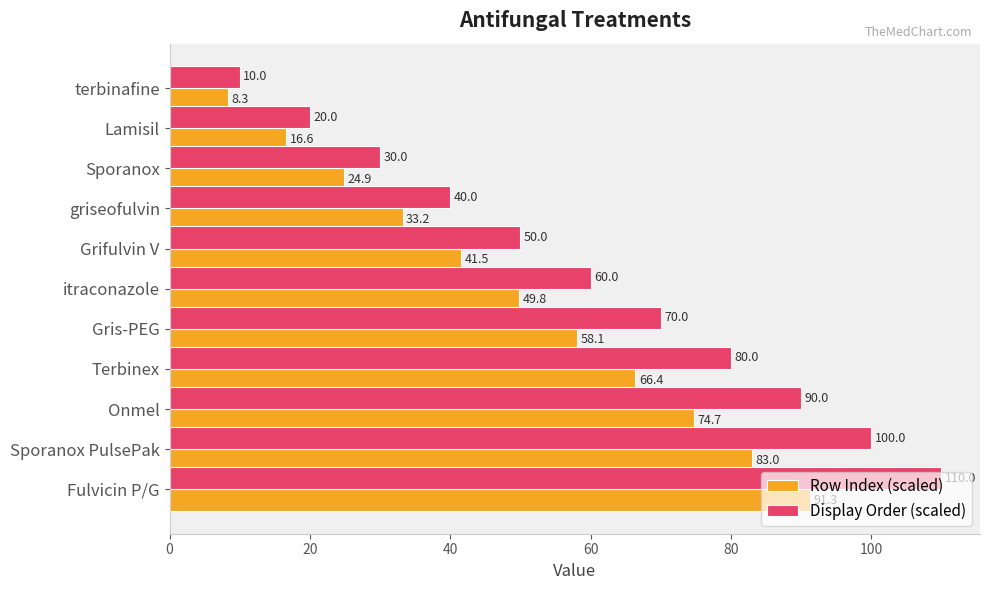

What is the difference between the second highest and second lowest values in the Row Index (scaled) series?

66.4